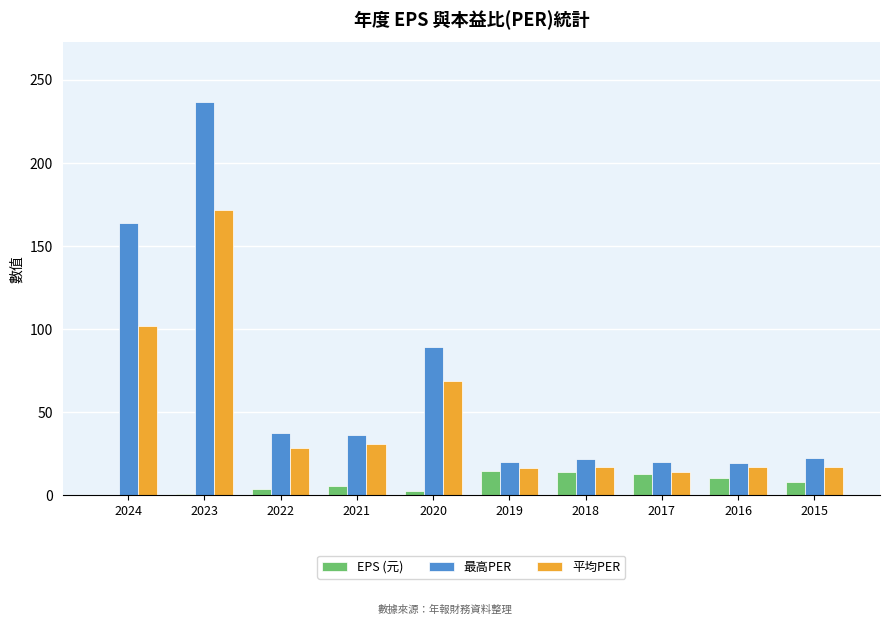

What value does the 最高PER series have at 2018?

21.9